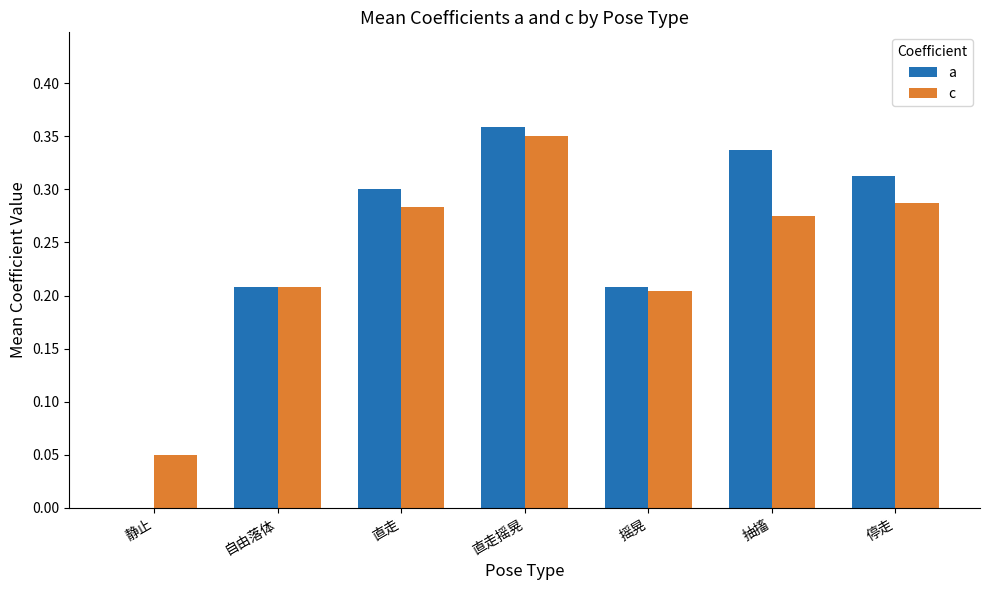

What is the sum of the c values at 直走摇晃 and 停走?

0.6